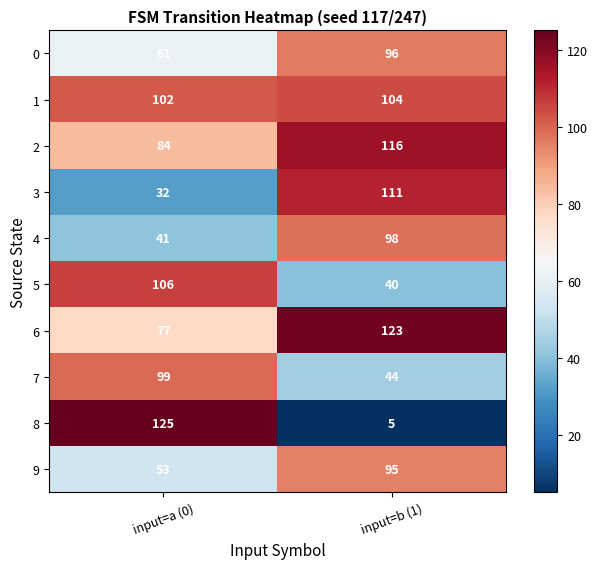

Which category has the lowest value in the 7 series?

input=b (1)